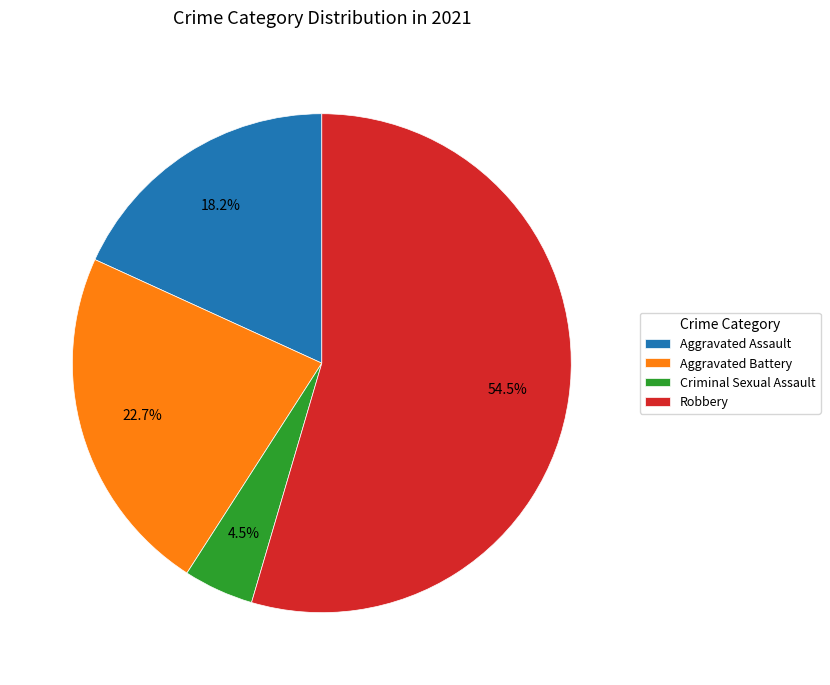

What is the smallest slice in the pie chart?

Criminal Sexual Assault